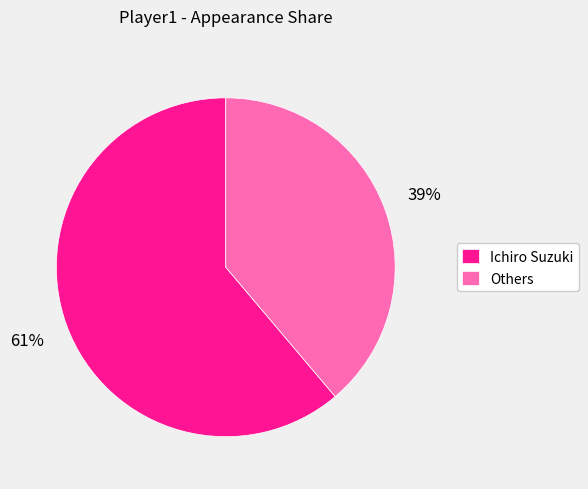

What percentage is the Others slice, to the nearest percent?

39%